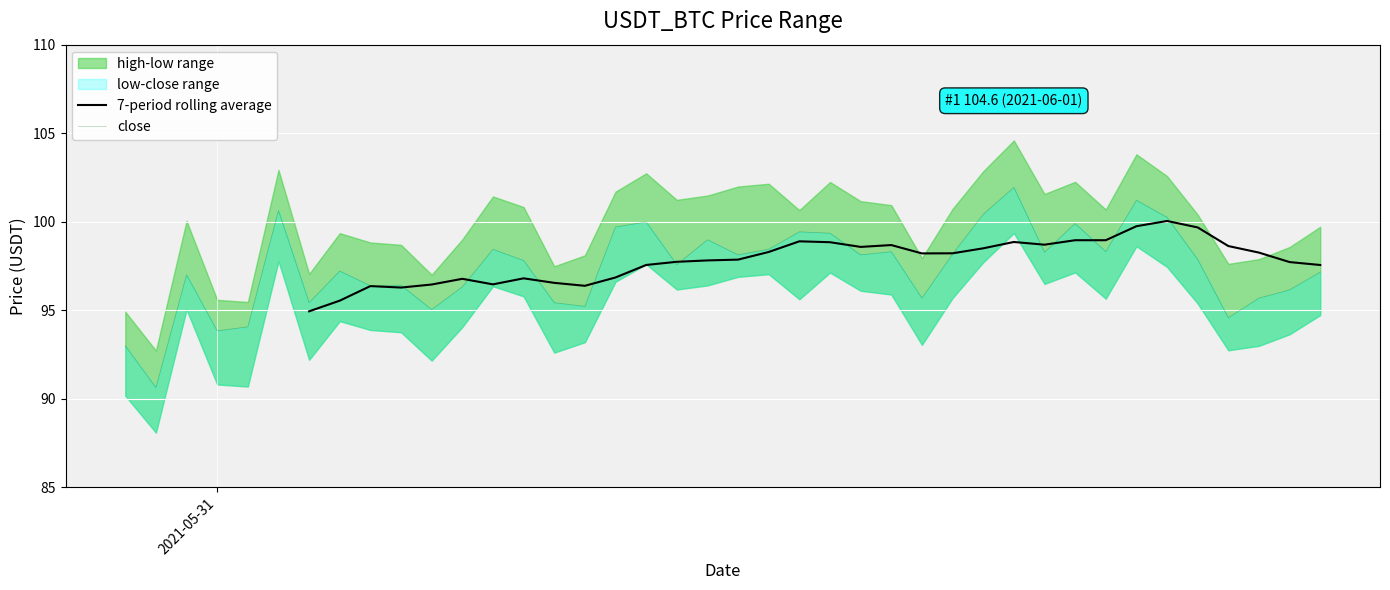

The low series shows 95.7 at 12. True or false?

True